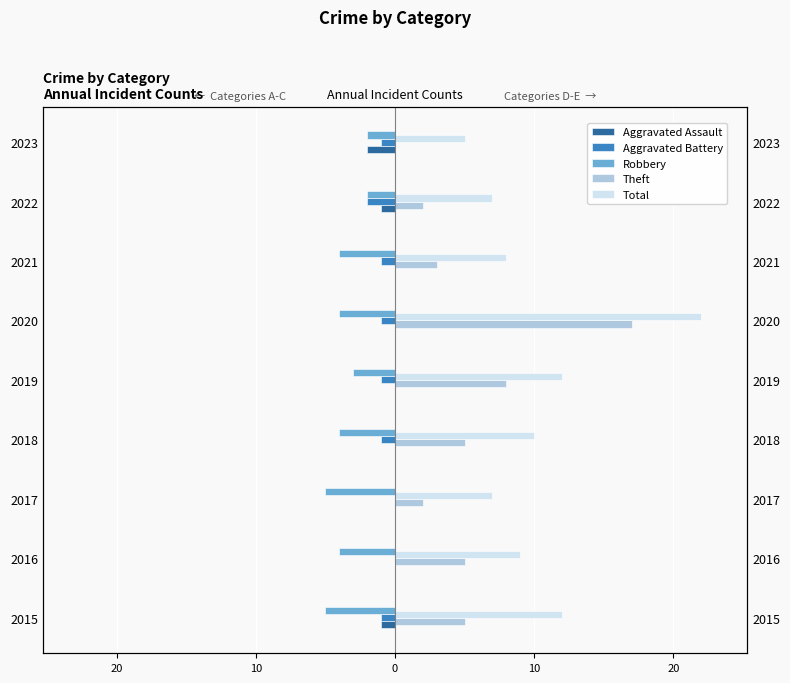

Reading left to right, extract all data points from this chart.

Aggravated Assault: -1	0	0	0	0	0	0	-1	-2
Aggravated Battery: -1	0	0	-1	-1	-1	-1	-2	-1
Robbery: -5	-4	-5	-4	-3	-4	-4	-2	-2
Theft: 5	5	2	5	8	17	3	2	0
Total: 12	9	7	10	12	22	8	7	5